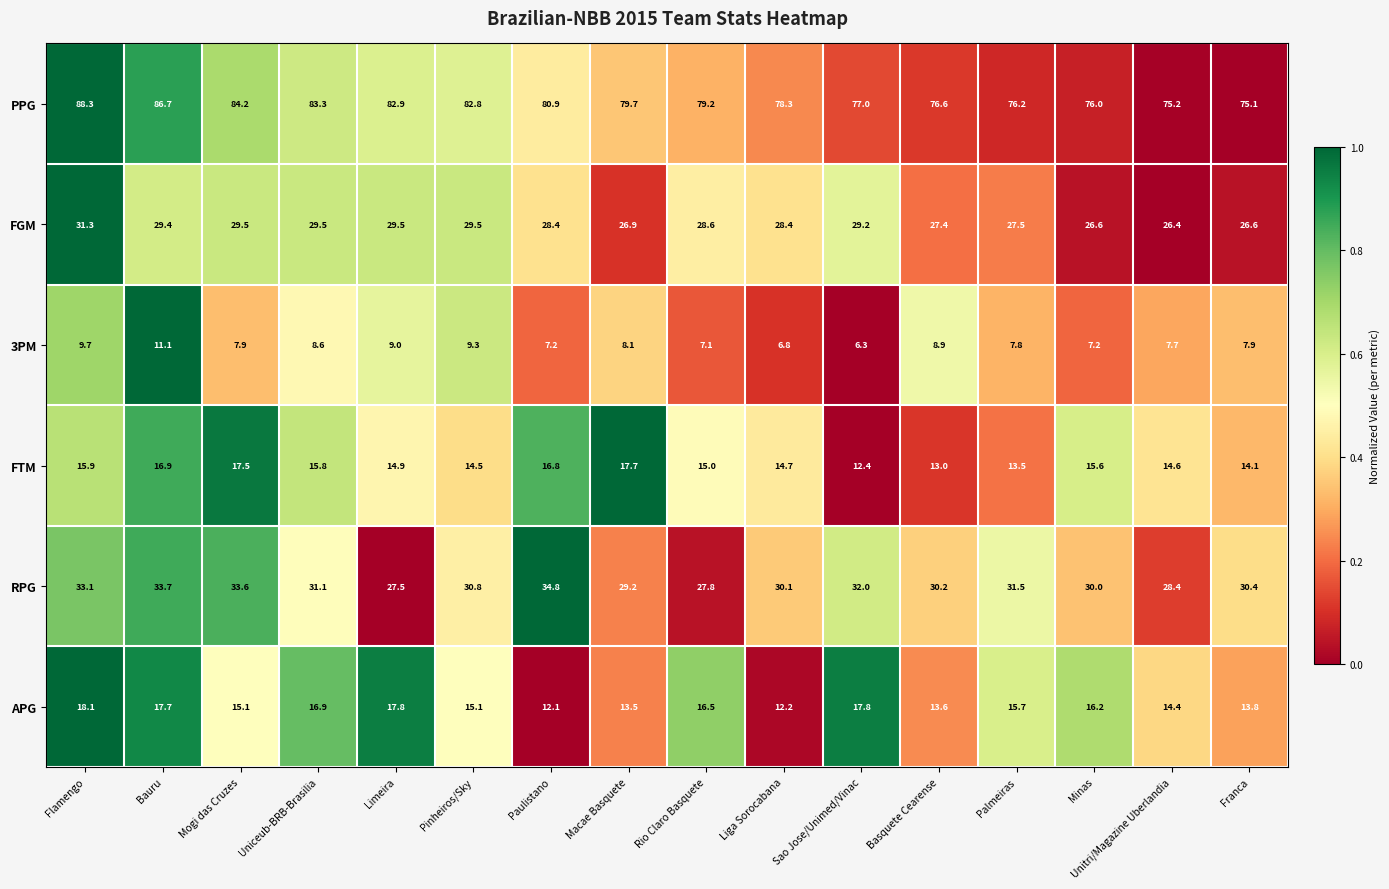

At which category is the sum across all series the highest?

Flamengo